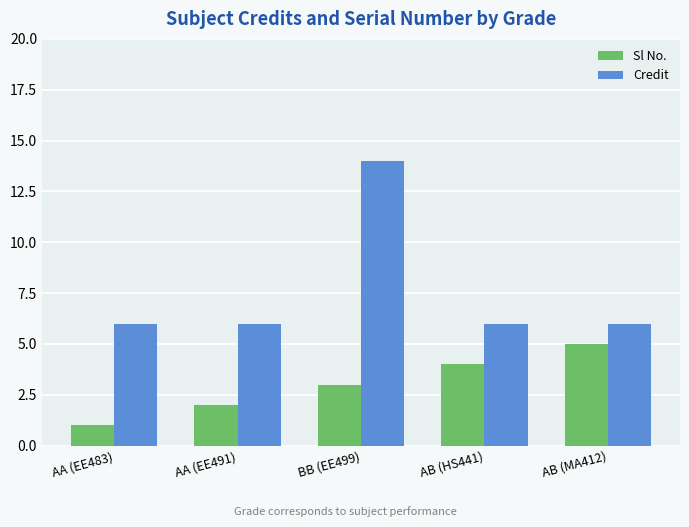

What is the difference between the second highest and second lowest values in the Sl No. series?

2